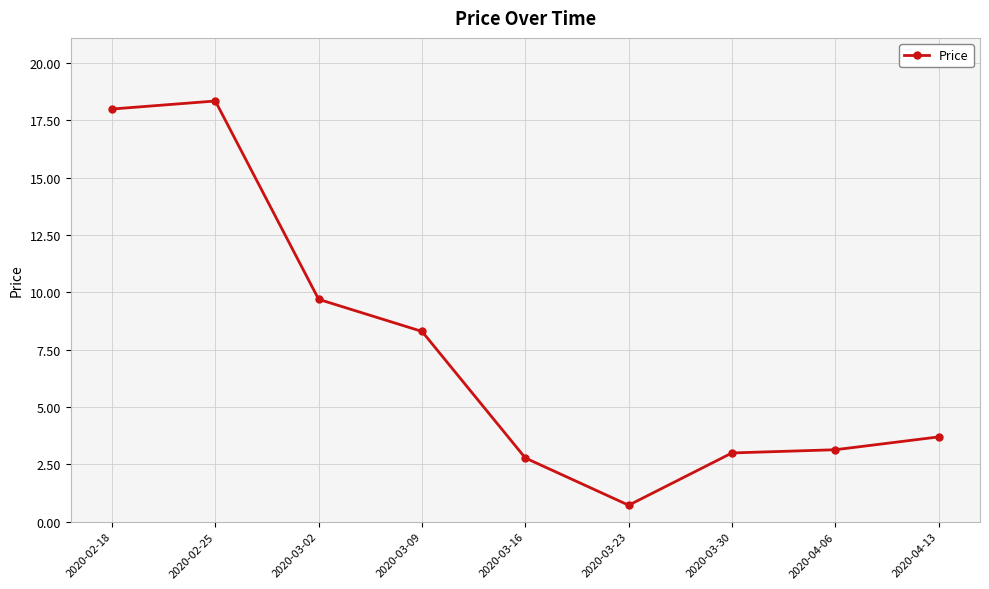

Read the value at 2020-03-02.

9.7